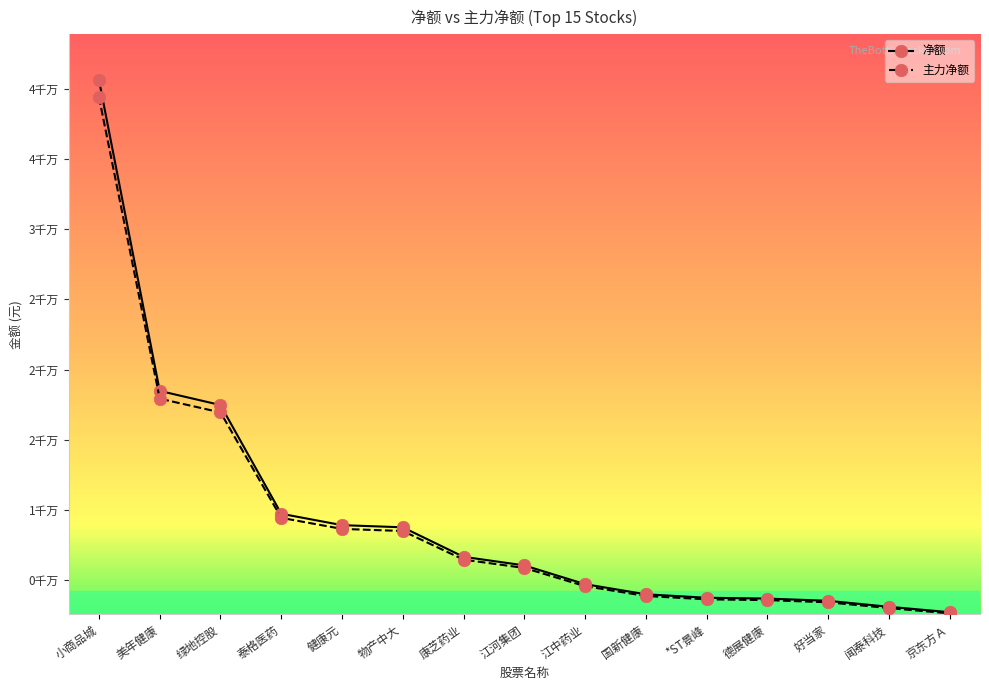

Does the chart have visible grid lines?

No